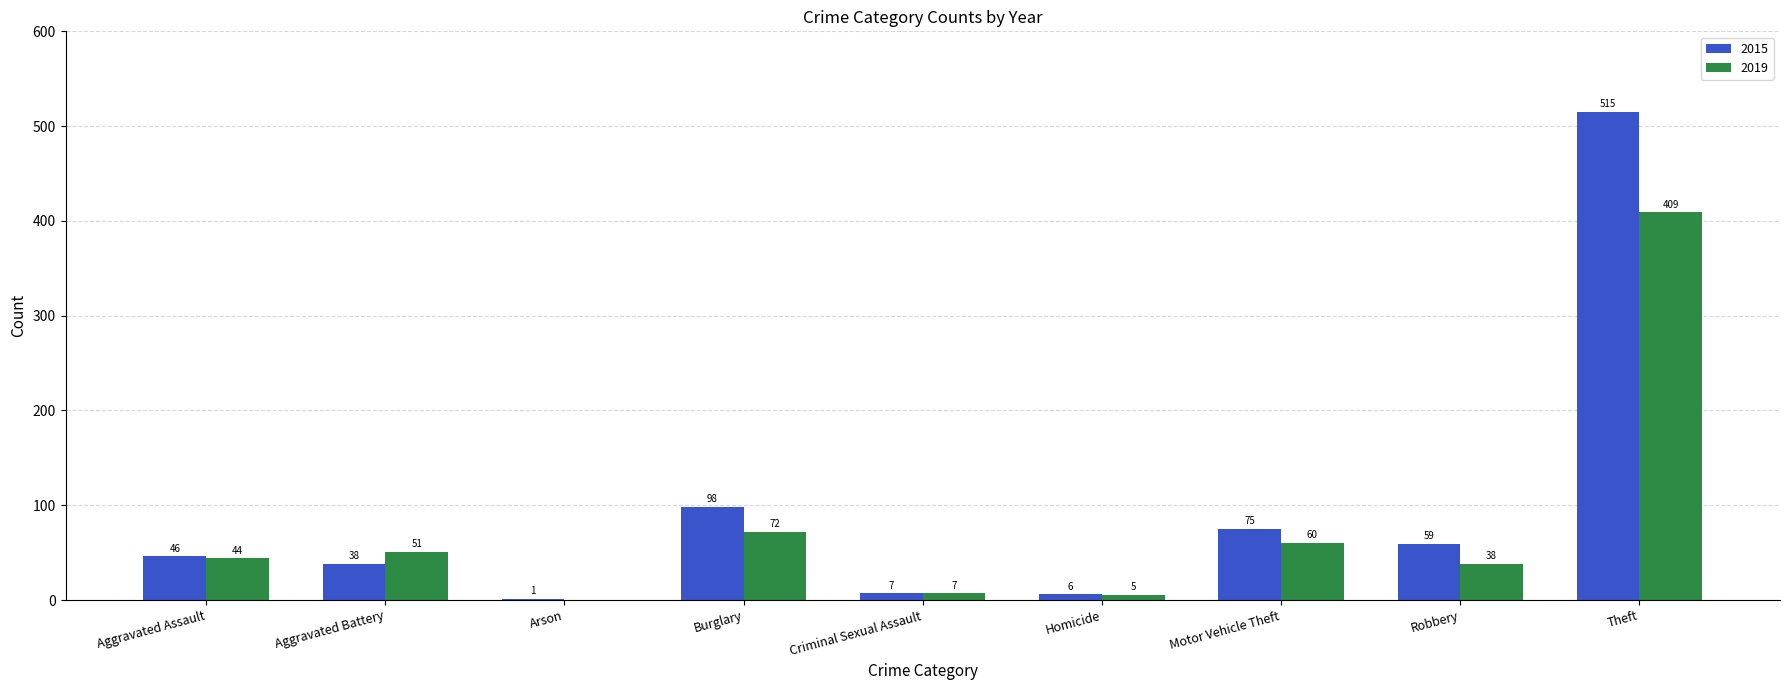

Read the 2015 value at Motor Vehicle Theft.

75